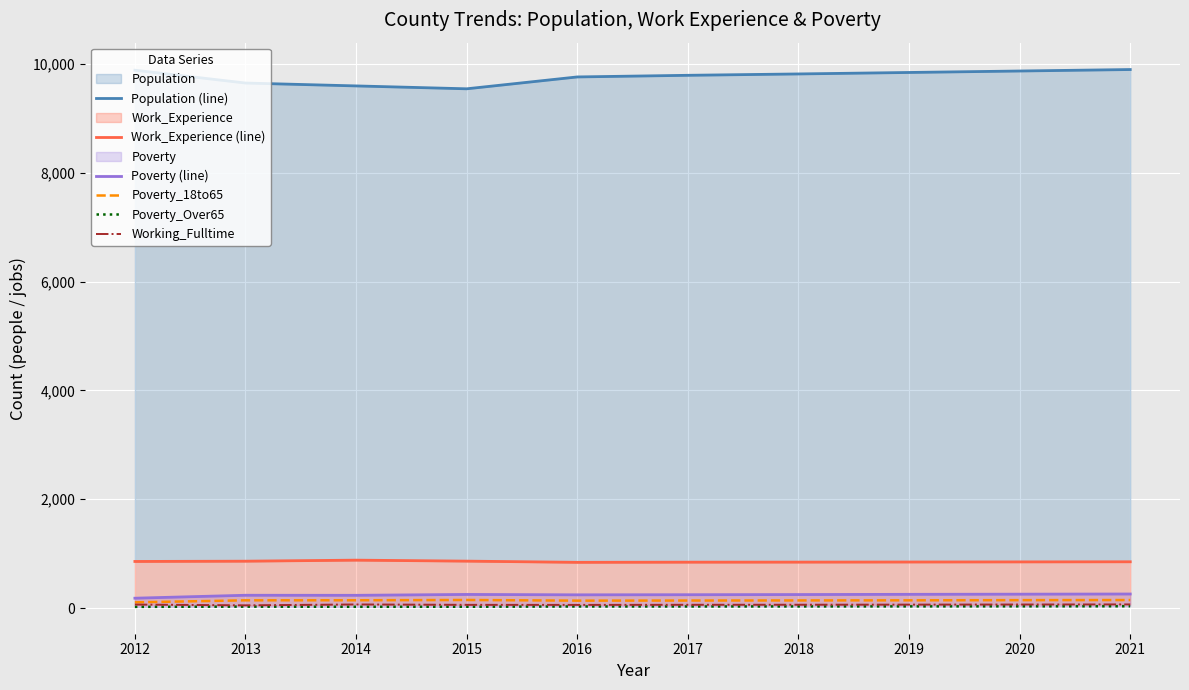

Reading left to right, what are all the values shown in this chart?

Population (line): 9883	9647	9594	9541	9759	9789	9814	9841	9868	9895
Work_Experience (line): 858	863	882	864	842	845	846	848	850	852
Poverty (line): 183	237	236	252	245	247	250	254	257	260
Poverty_18to65: 107	144	145	150	138	140	142	144	147	149
Poverty_Over65: 24	28	25	26	31	31	32	33	34	35
Working_Fulltime: 66	52	68	61	60	62	63	65	67	69